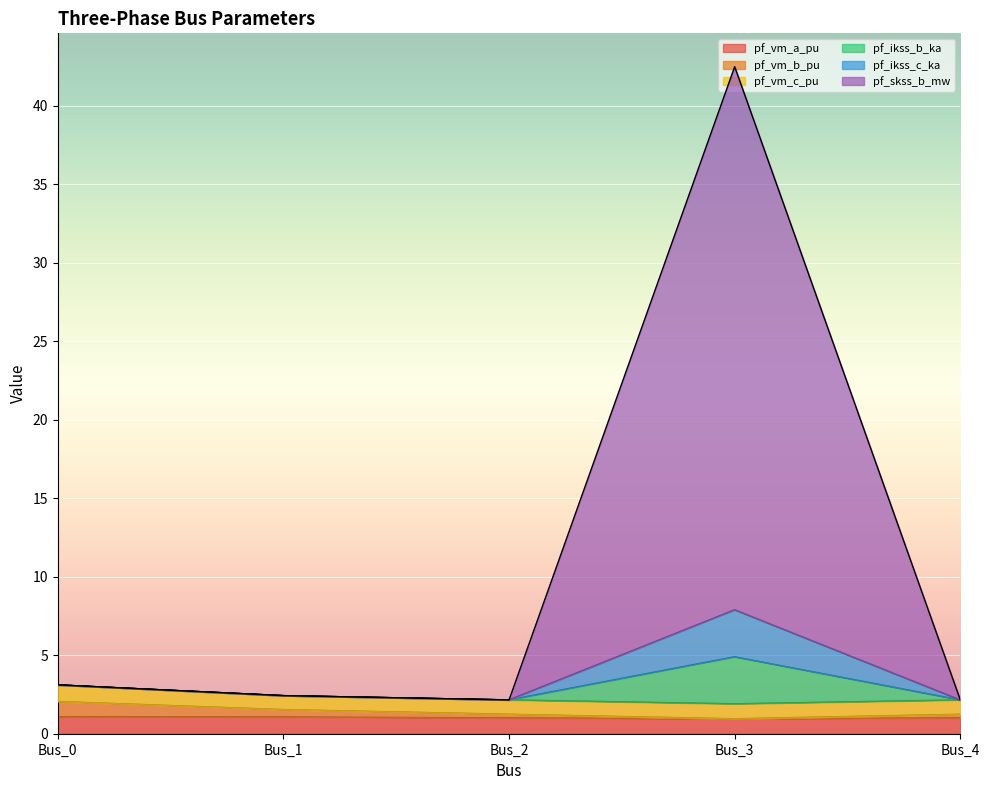

Where is the first local maximum for pf_ikss_b_ka?

Bus_3